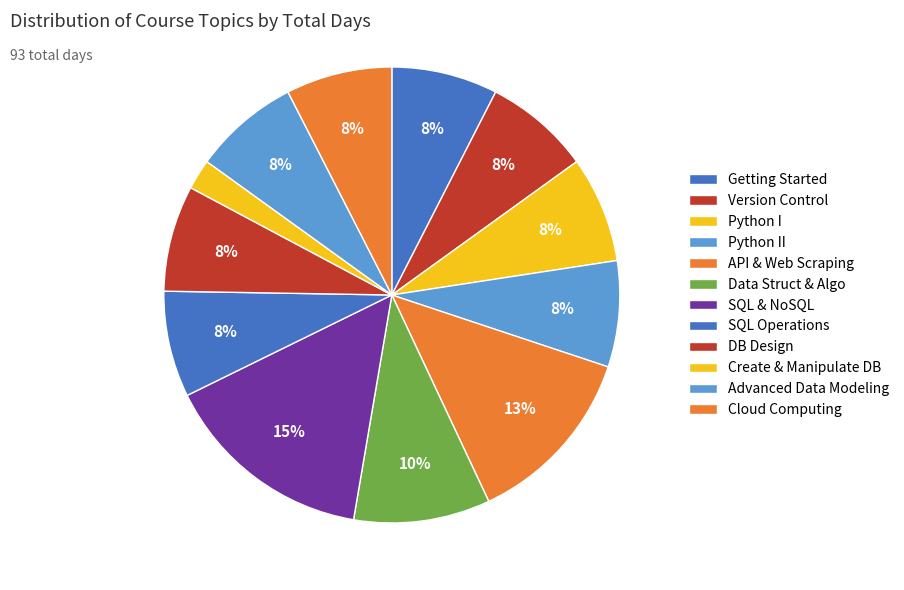

How many segments does this pie chart have?

12